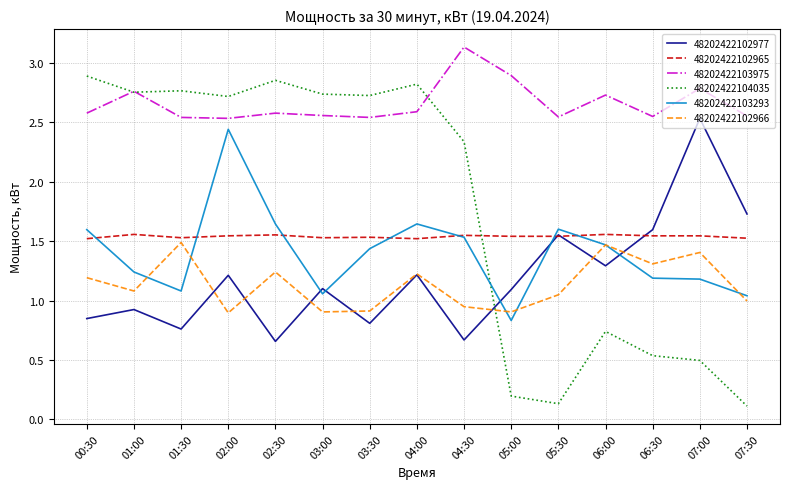

Which series ends up on top after the final intersection of 48202422102966 and 48202422104035?

48202422102966